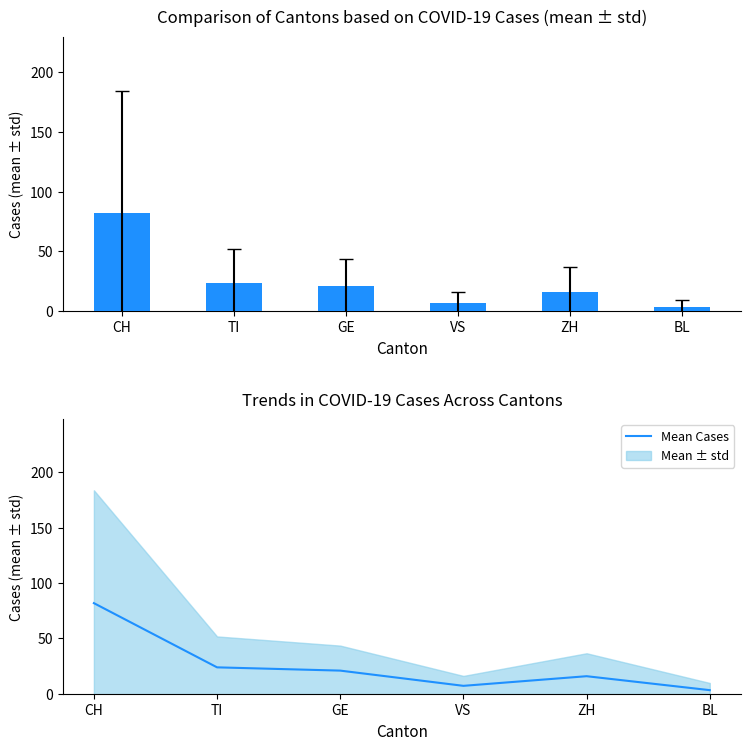

Reading right to left, what are all the values shown in this chart?

3.2	15.8	7.1	20.9	23.8	81.8